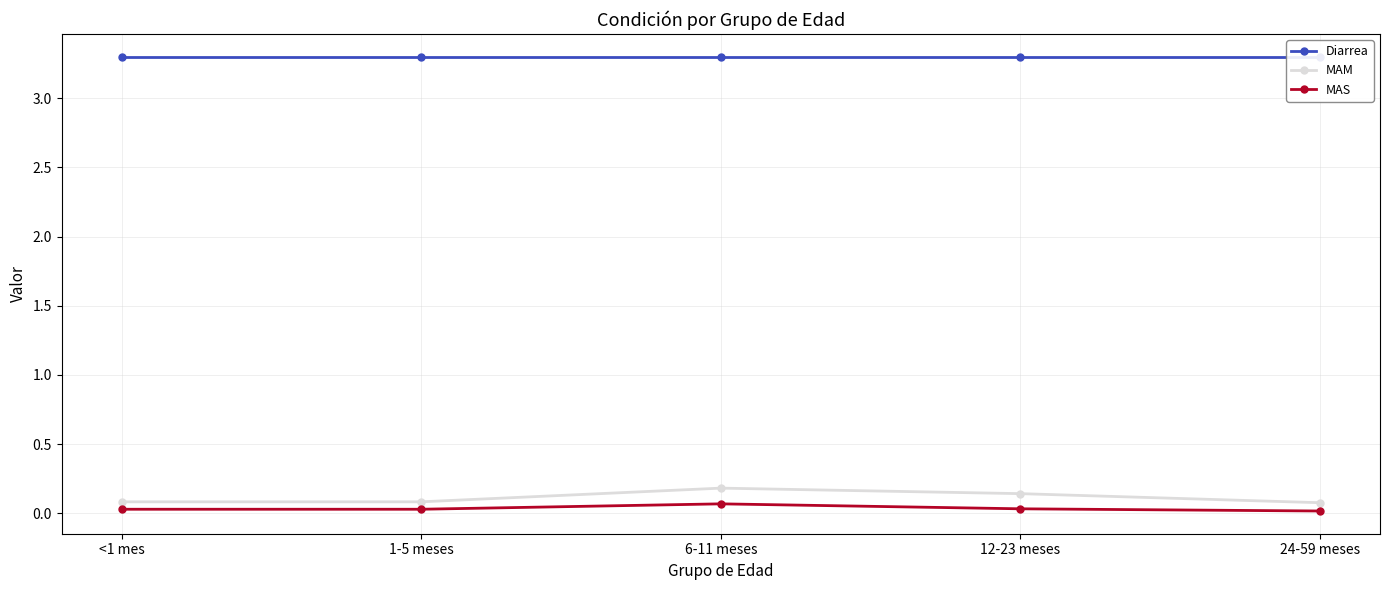

Reading left to right, transcribe all the data shown in this chart.

Diarrea: 3.3	3.3	3.3	3.3	3.3
MAM: 0.1	0.1	0.2	0.1	0.1
MAS: 0.0	0.0	0.1	0.0	0.0